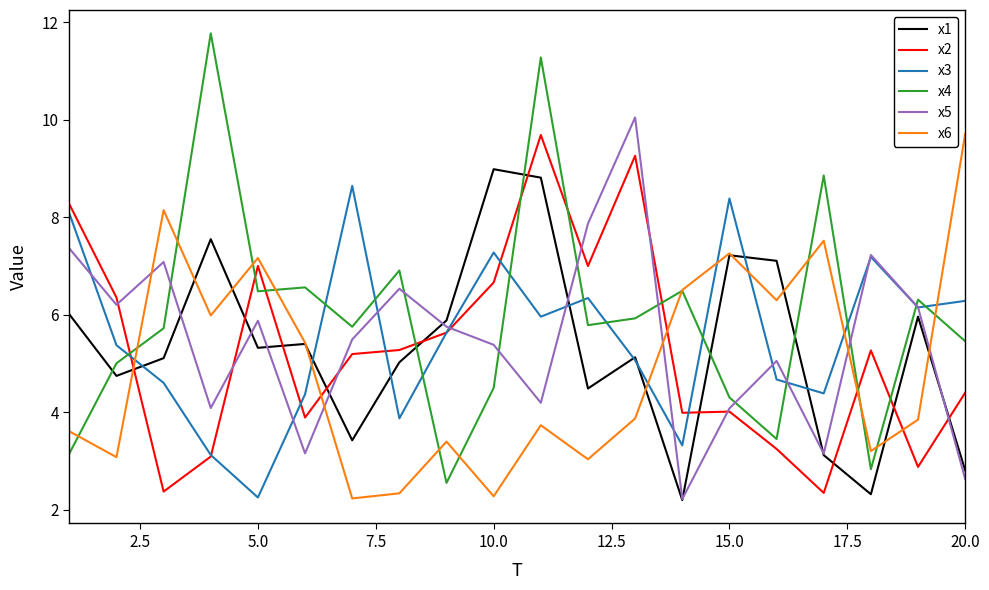

True or false: x1 has more than 0 points higher than both neighbors.

True